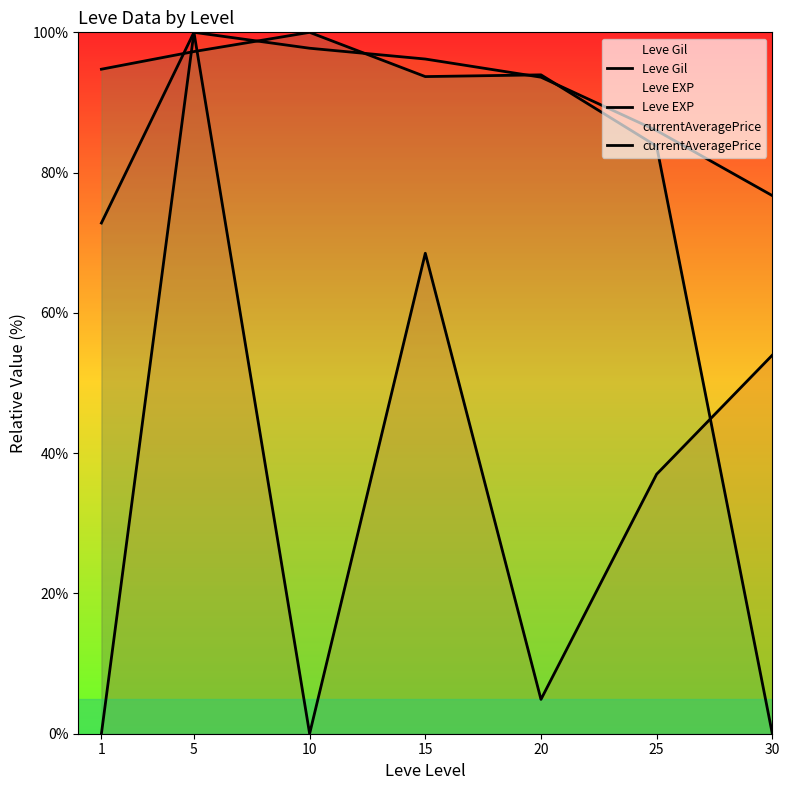

At which category is the sum across all series the highest?

5